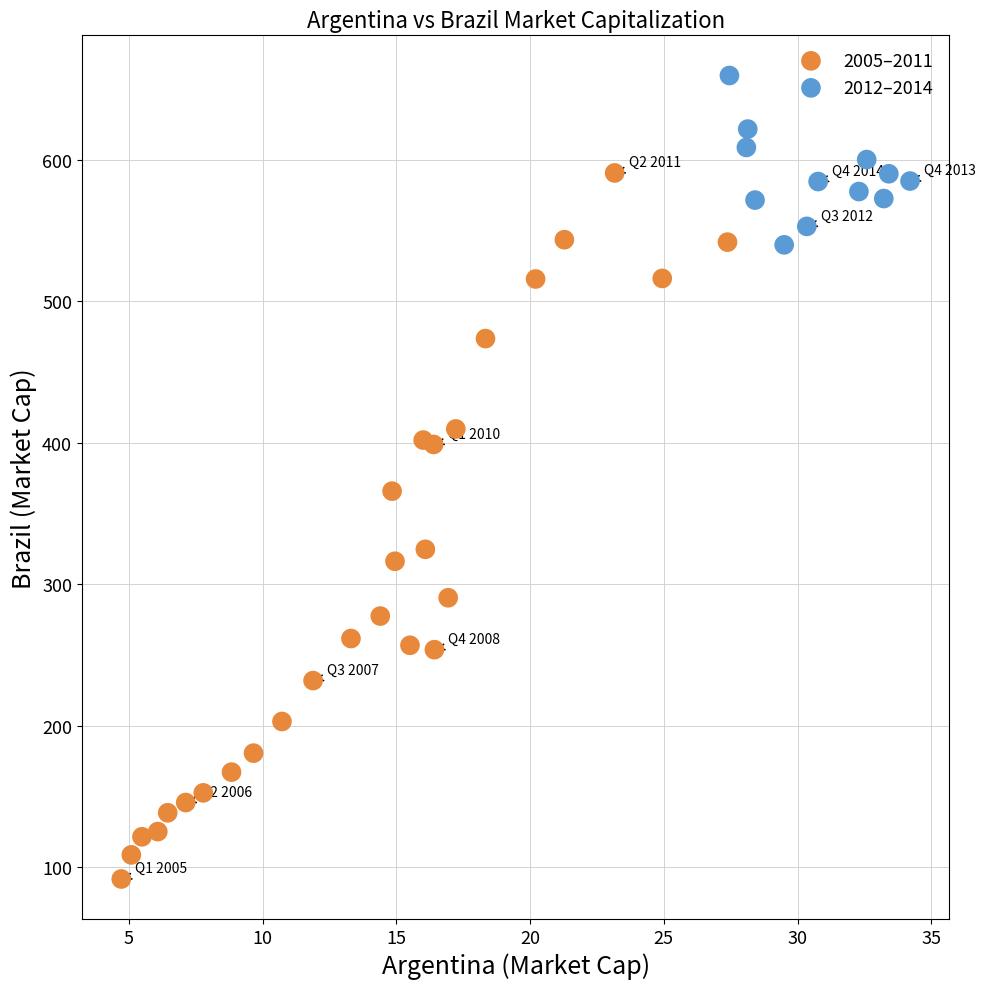

Which series has the widest spread of Y values?

2005–2011